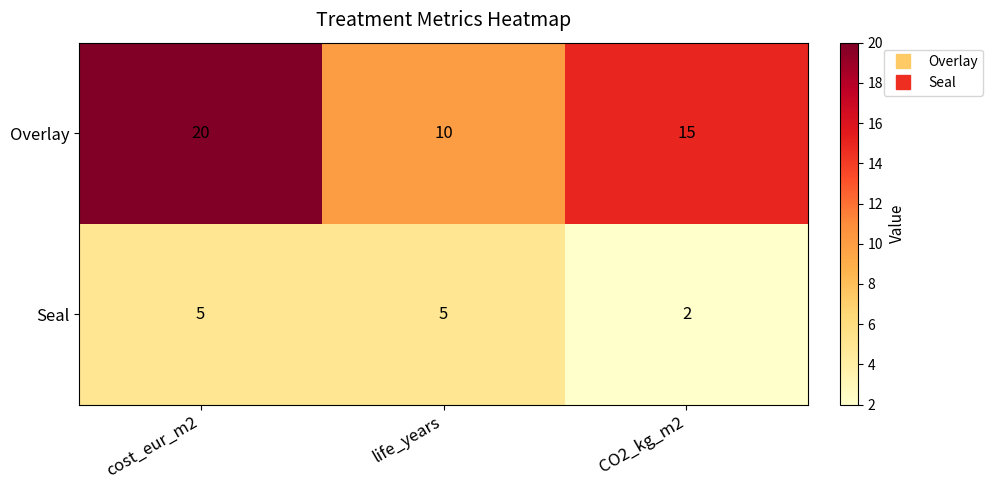

Reading left to right, transcribe all the data shown in this chart.

Overlay: cost_eur_m2=20	life_years=10	CO2_kg_m2=15
Seal: cost_eur_m2=5	life_years=5	CO2_kg_m2=2